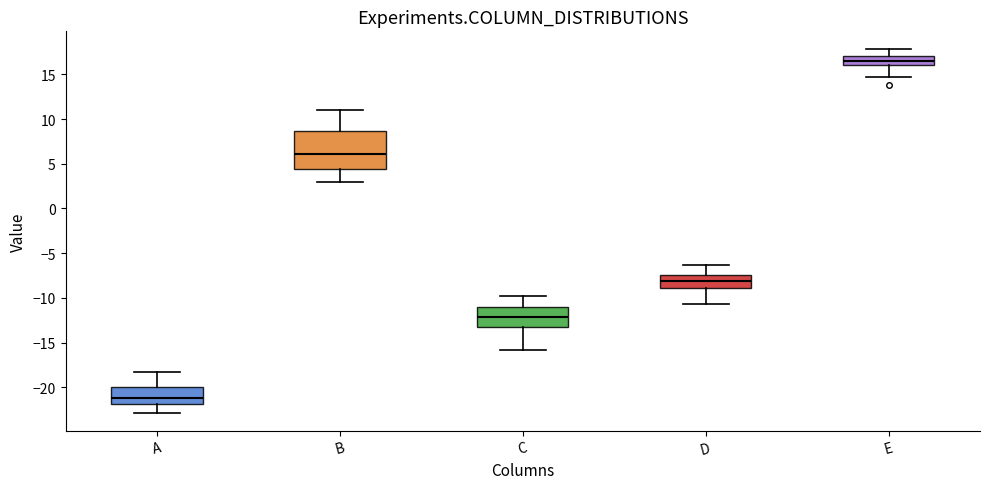

Comparing the boxes themselves (not the whiskers), which one is the tallest?

B